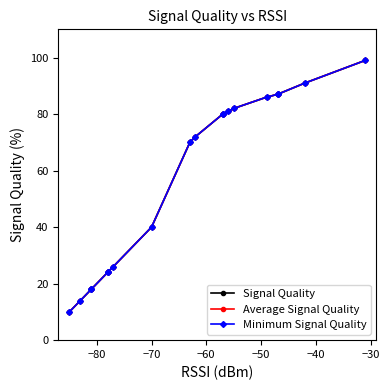

Rank the series by their maximum value, from lowest to highest.

Signal Quality, Average Signal Quality, Minimum Signal Quality